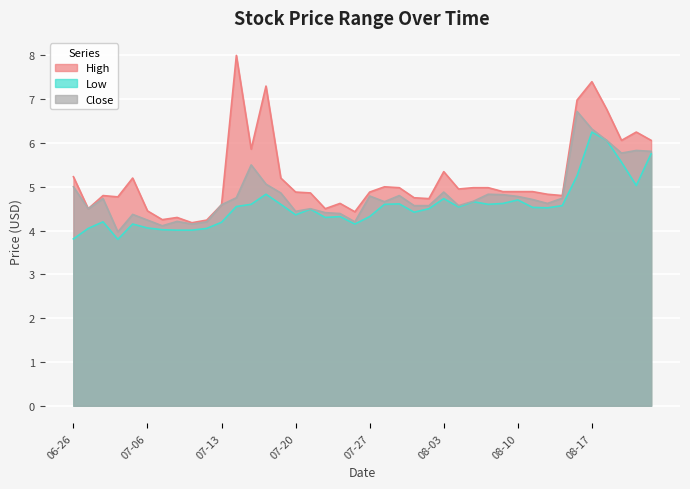

What position from the left is 2020-08-05?

28